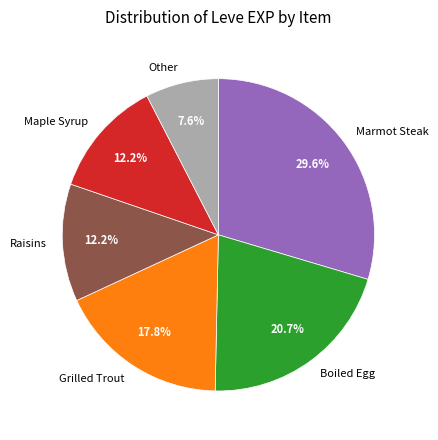

To the nearest percent, what is the difference between the largest and smallest slice percentages?

22%